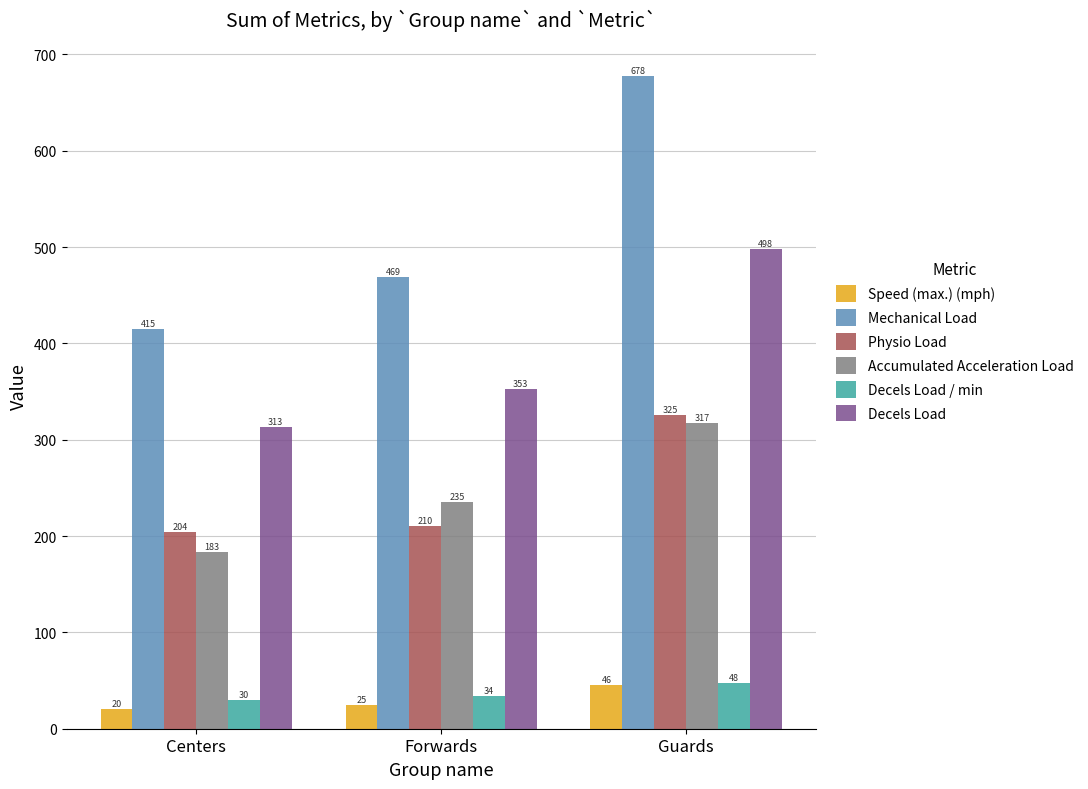

Where is Physio Load nearest to the value 264?

Forwards